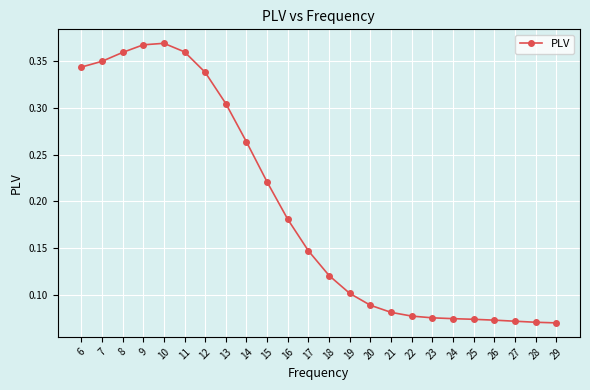

Which has a higher value, 24 or 6?

6